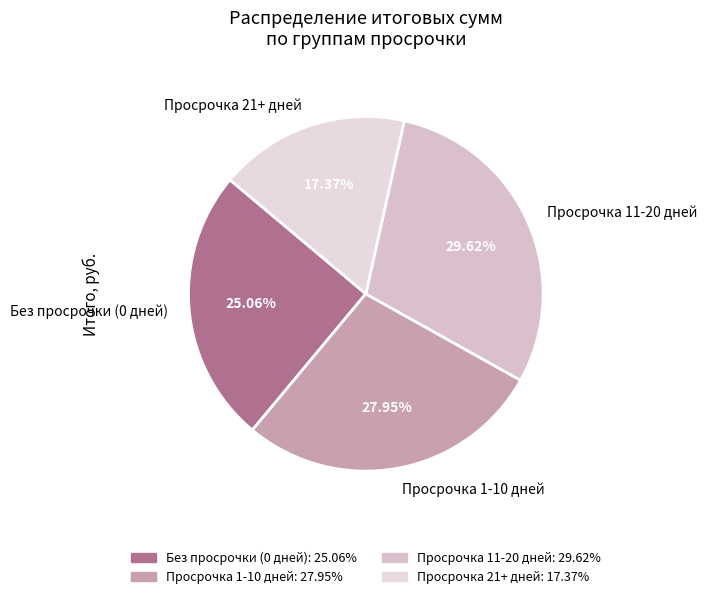

Rank the categories by value from highest to lowest.

Просрочка 11-20 дней, Просрочка 1-10 дней, Без просрочки (0 дней), Просрочка 21+ дней